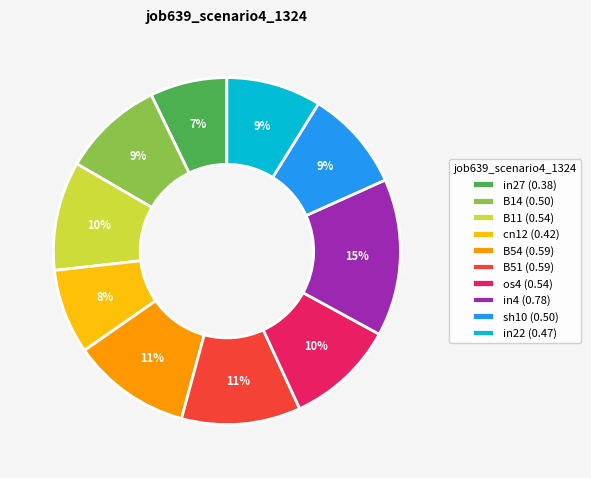

How many segments does this pie chart have?

10